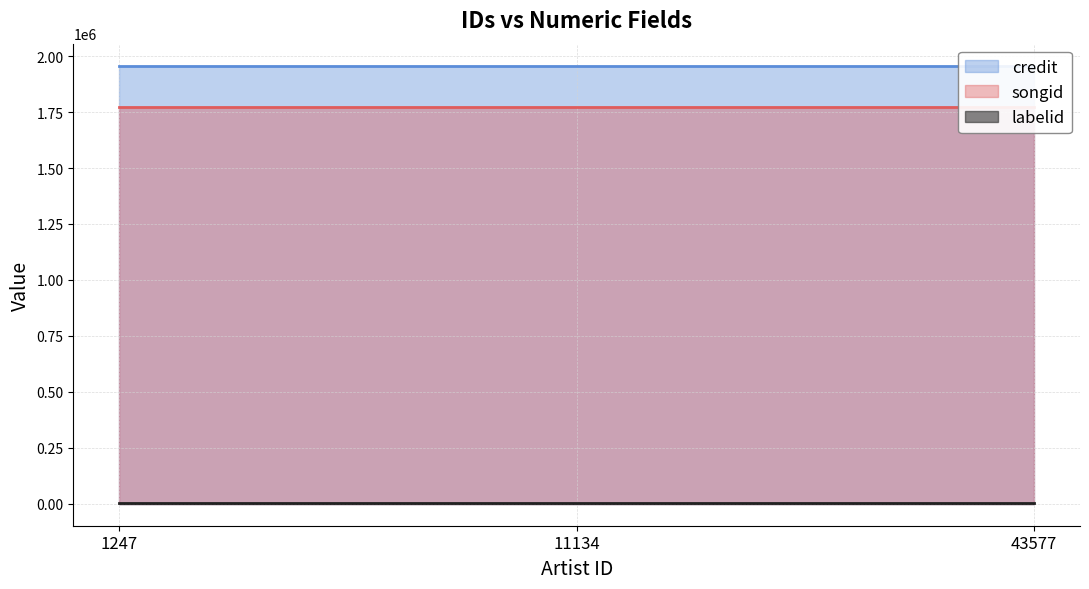

What are all the series names shown in the legend?

credit, songid, labelid